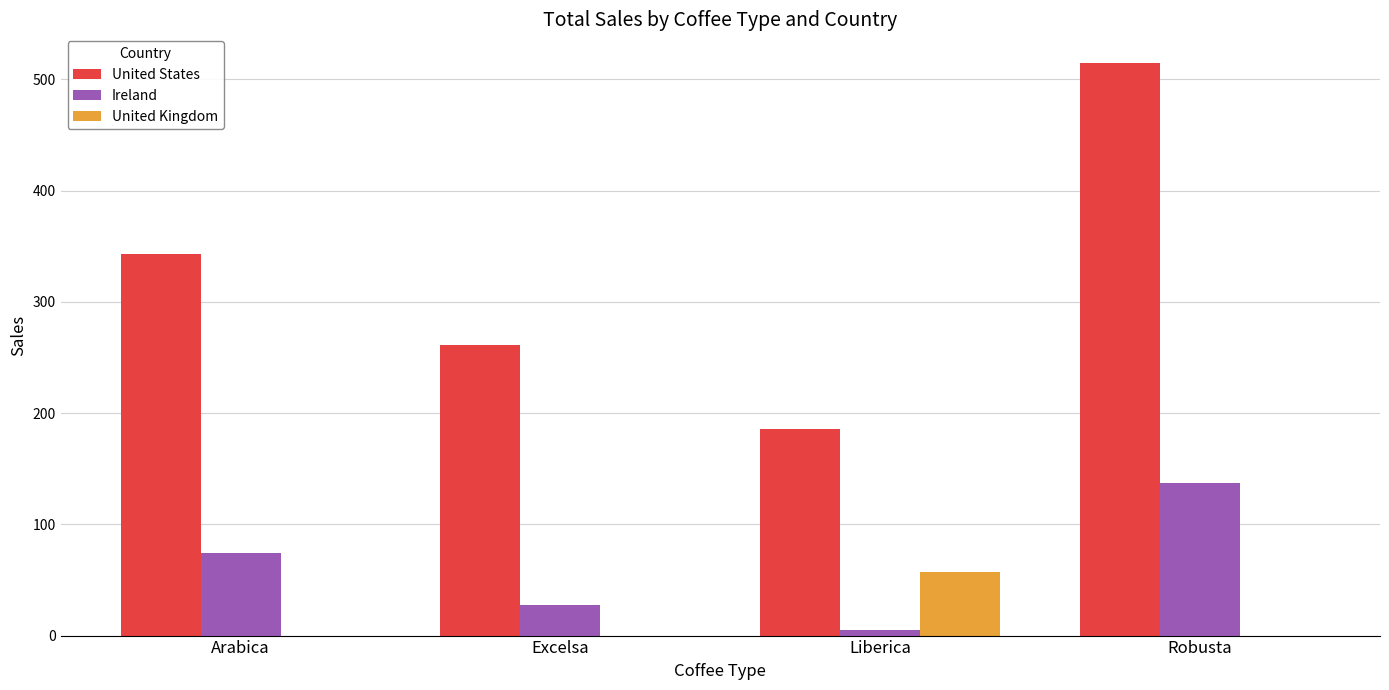

Which series has the largest total across all categories?

United States